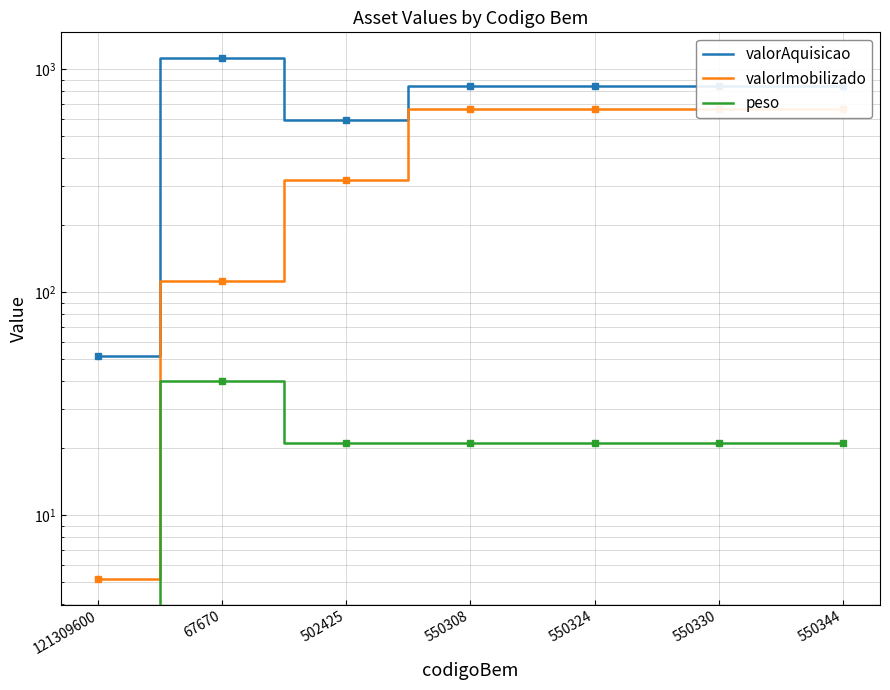

What is the difference between the valorImobilizado values at 550330 and 121309600?

657.2